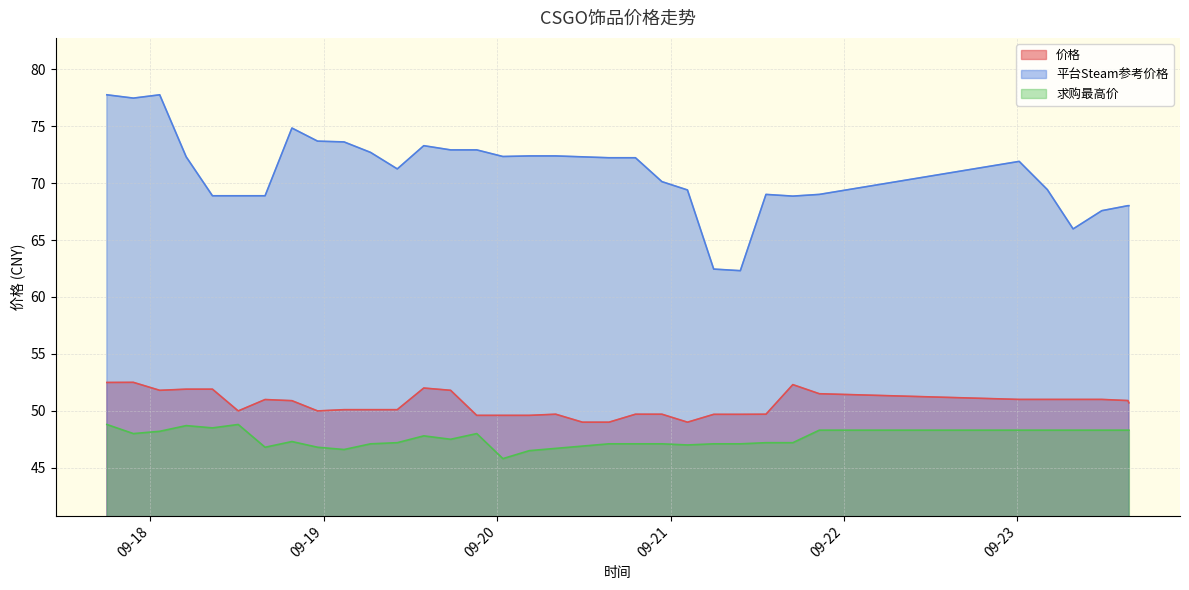

What position from the right is 2023-09-18 23:08?

26